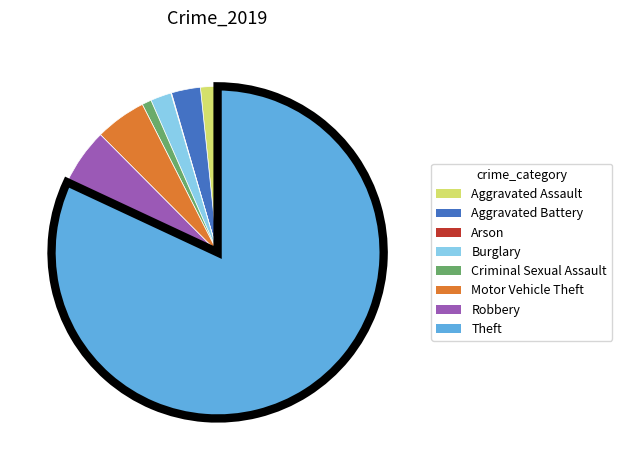

Which slice is the largest?

Theft